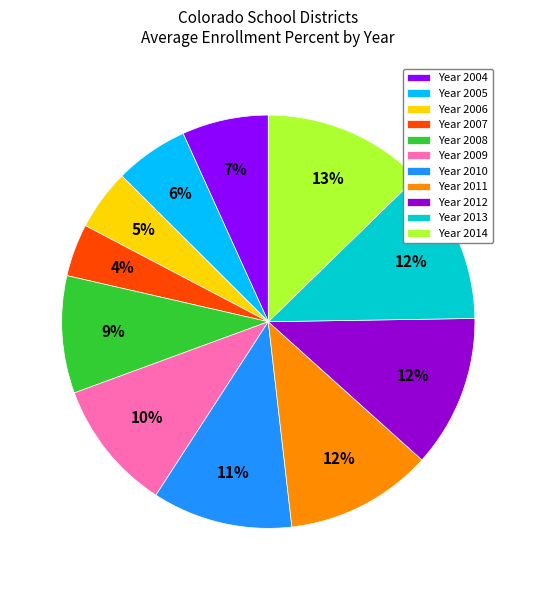

To the nearest percent, what is the difference between the Year 2014 and Year 2012 slice percentages?

1%